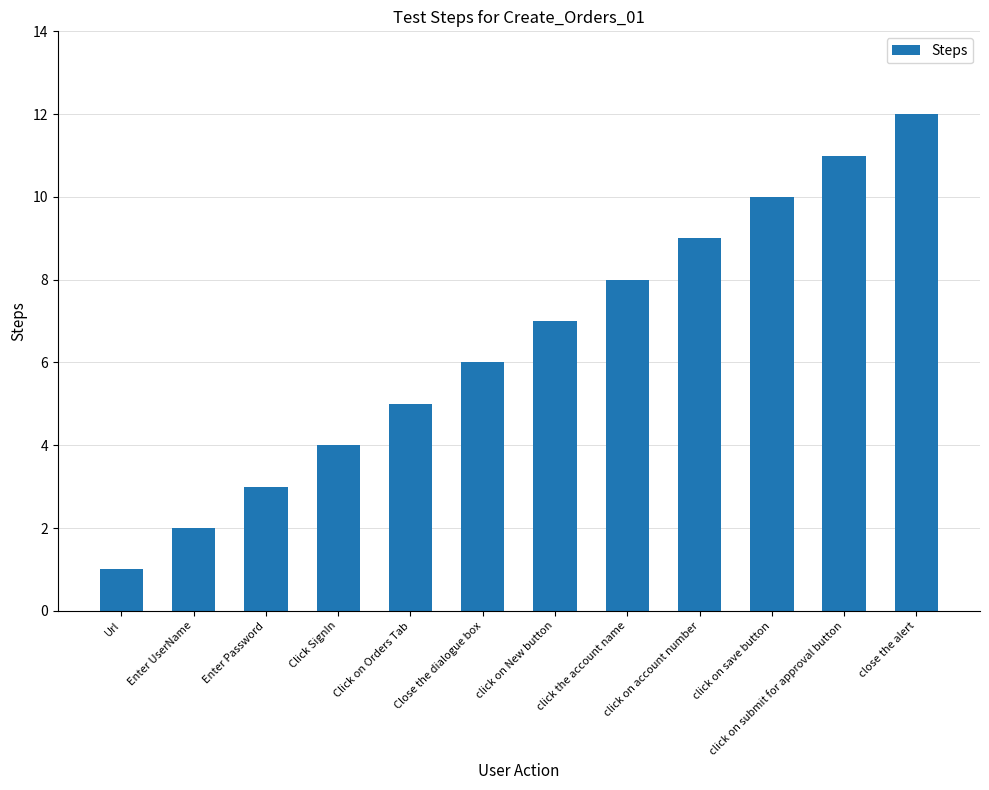

Rank the categories by value from highest to lowest.

close the alert, click on submit for approval button, click on save button, click on account number, click the account name, click on New button, Close the dialogue box, Click on Orders Tab, Click SignIn, Enter Password, Enter UserName, Url